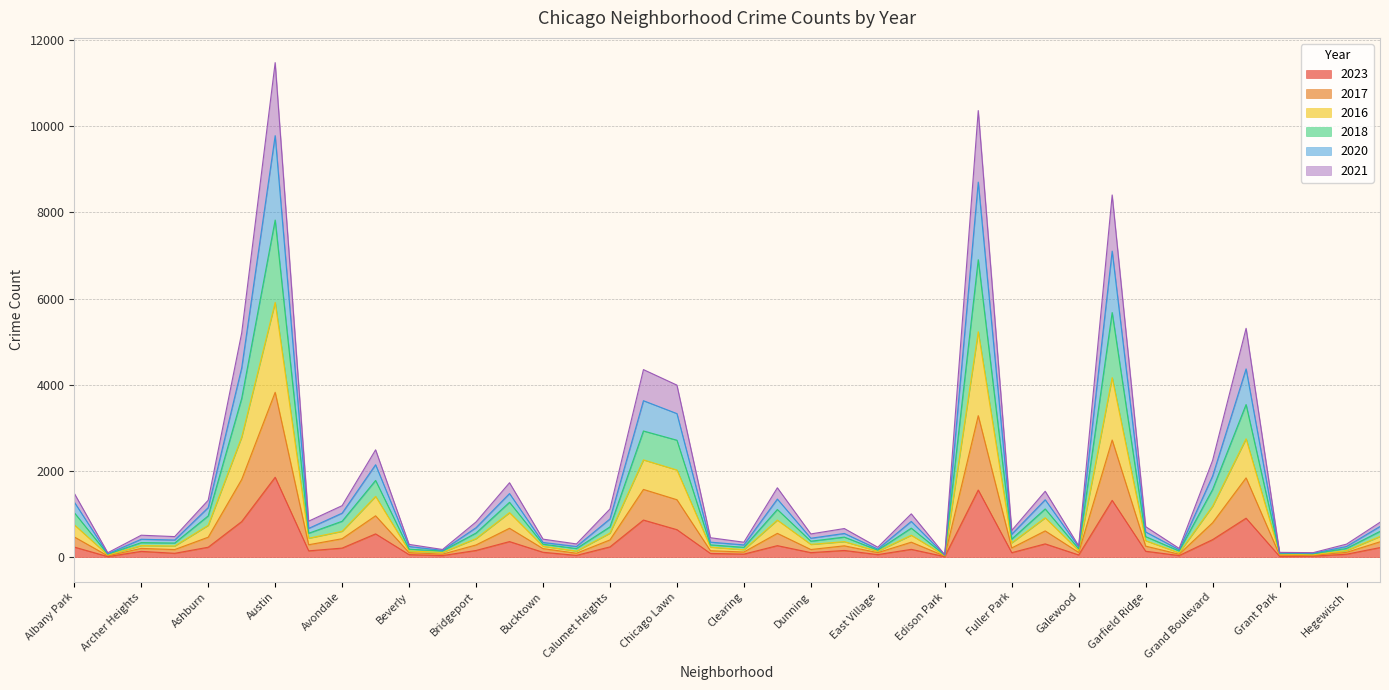

True or false: 2020 and 2018 cross at least once.

False